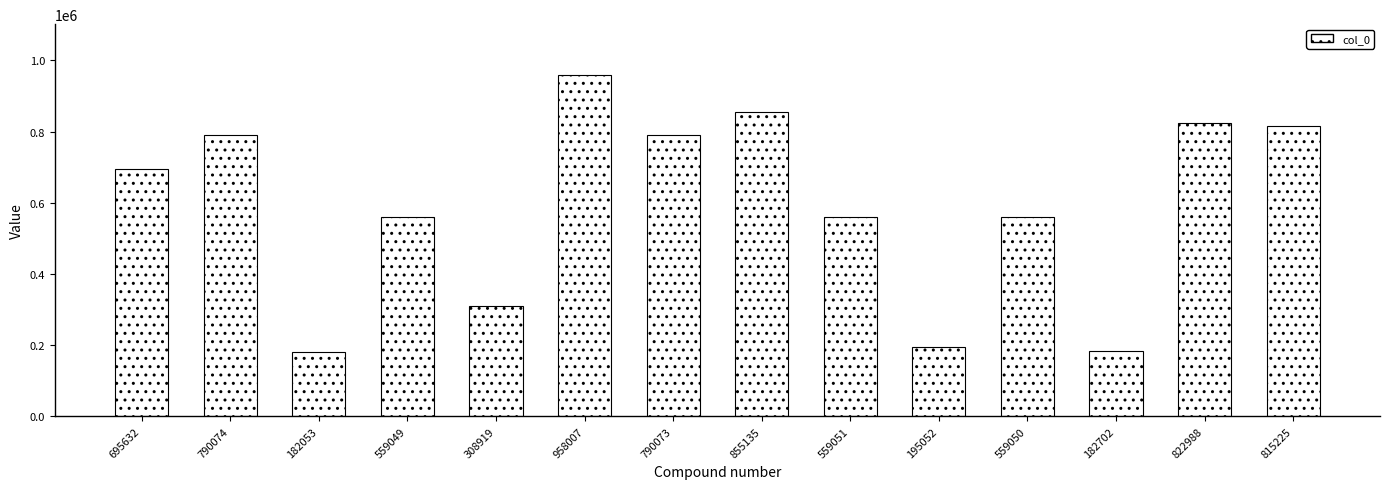

Approximately how many times larger is the value at 182702 compared to 559050?

0.3